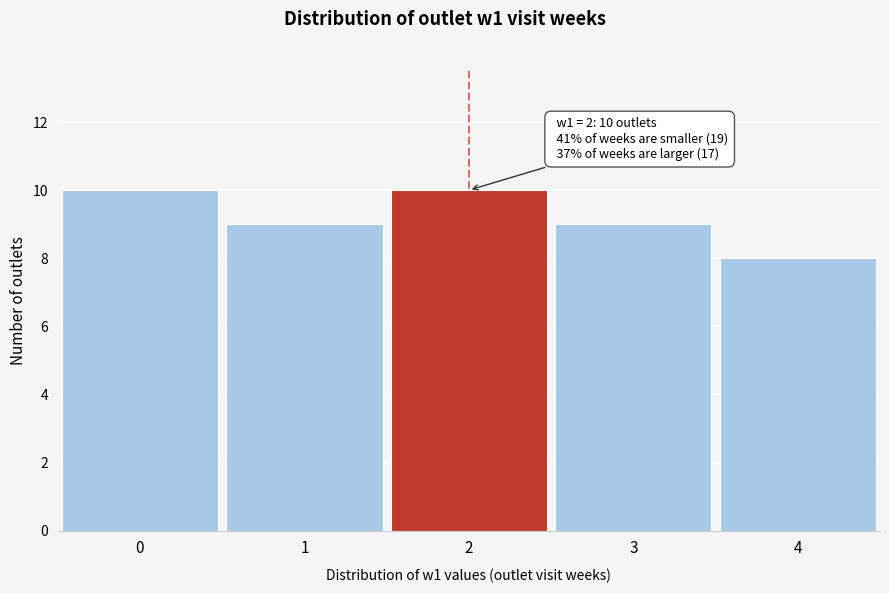

Reading left to right, list all the values displayed in this chart.

10	9	10	9	8